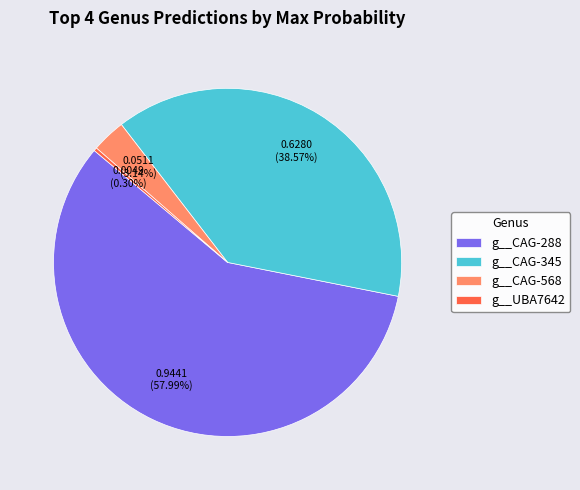

Which has a higher value, g__CAG-288 or g__CAG-345?

g__CAG-288